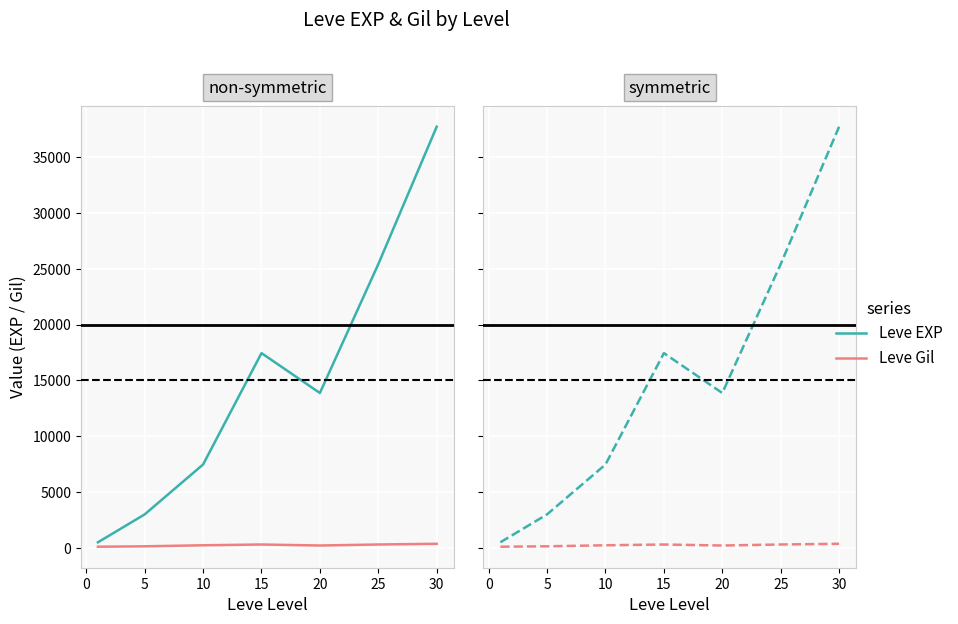

True or false: Leve Gil and Leve EXP cross at least once.

False